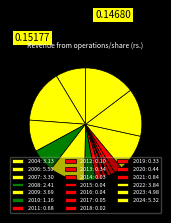

Which slice is the largest?

2006